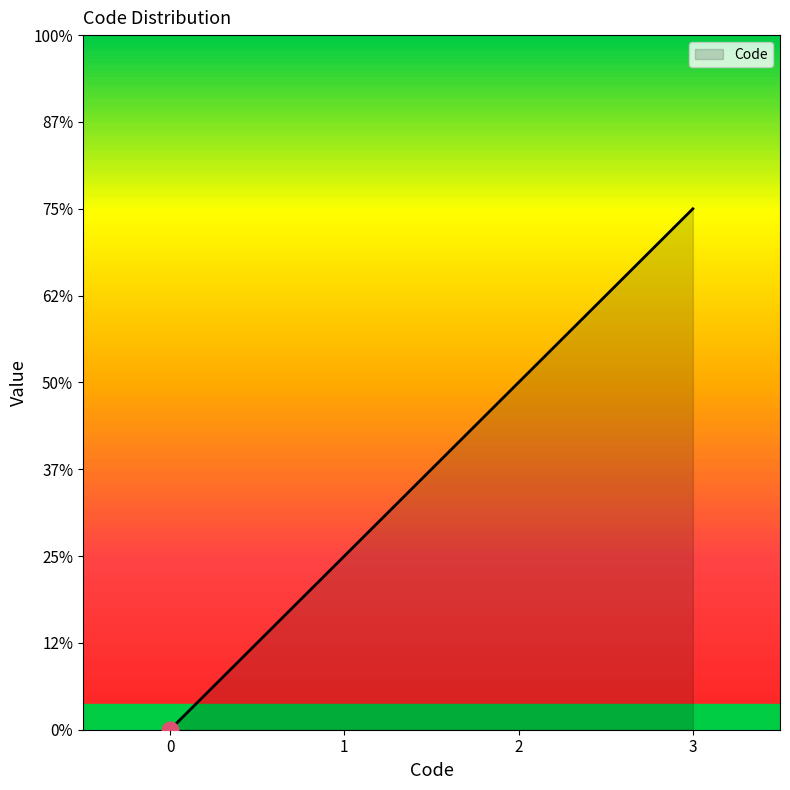

Rank the categories by value from highest to lowest.

3, 2, 1, 0